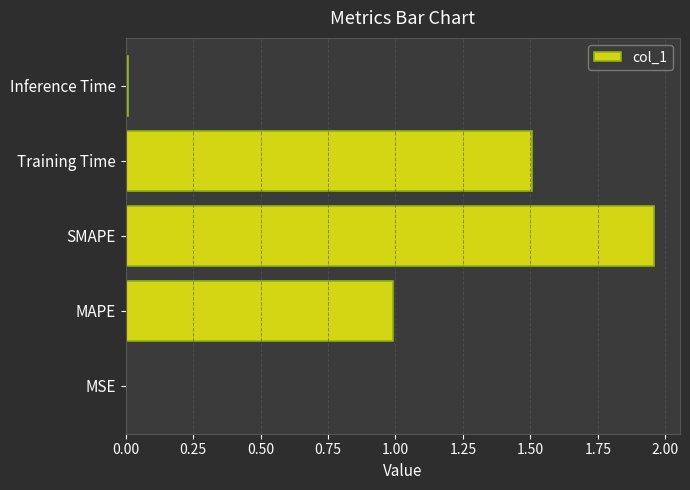

What is the sum of all values?

4.5